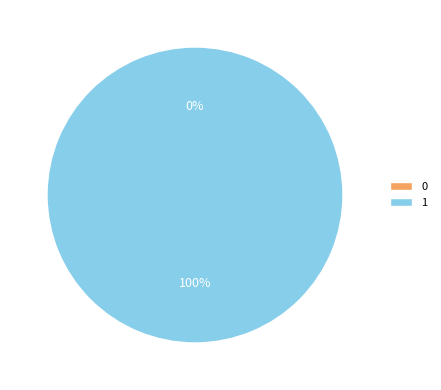

Which slice represents more than half of the pie?

1